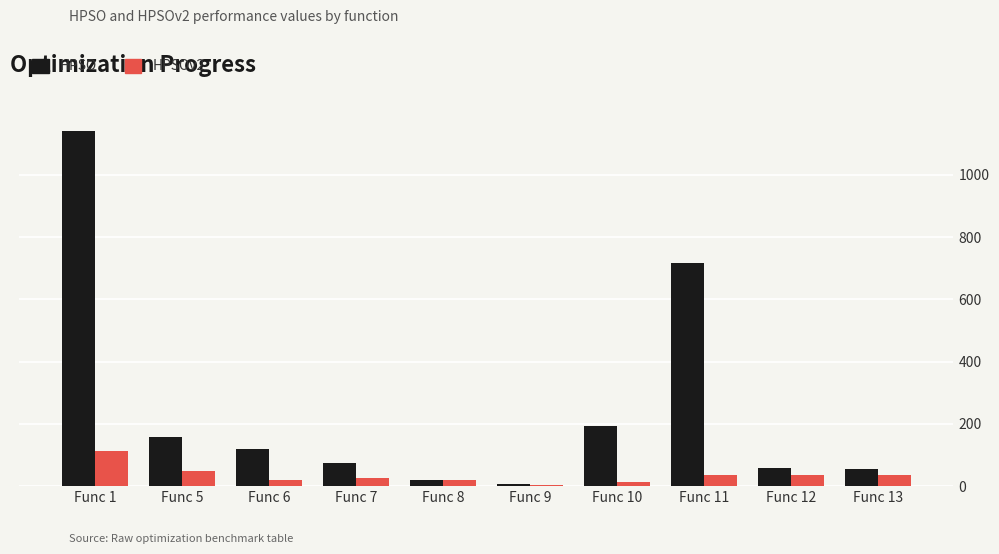

Is the value of HPSO at Func 7 greater than the value of HPSOv2 at Func 6?

Yes